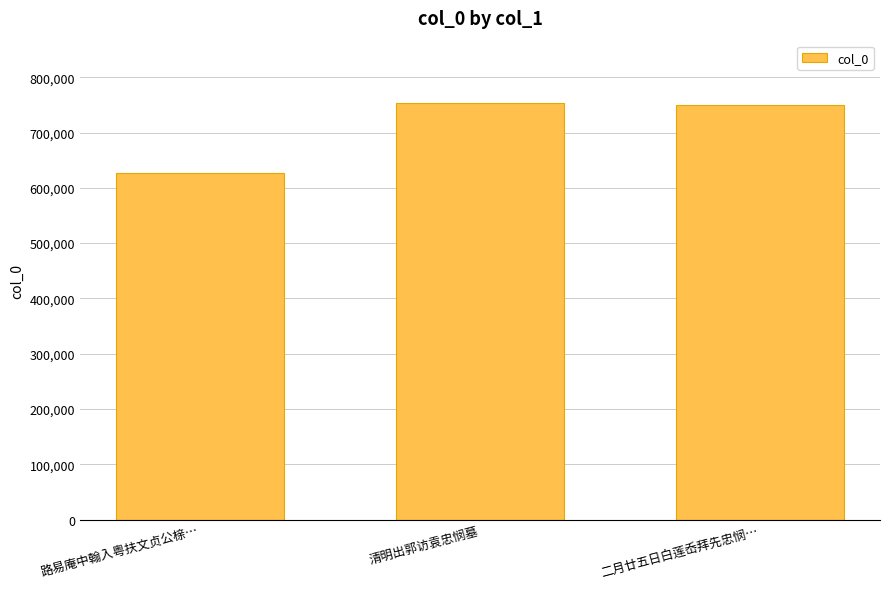

What is the difference between the maximum and minimum values?

127257